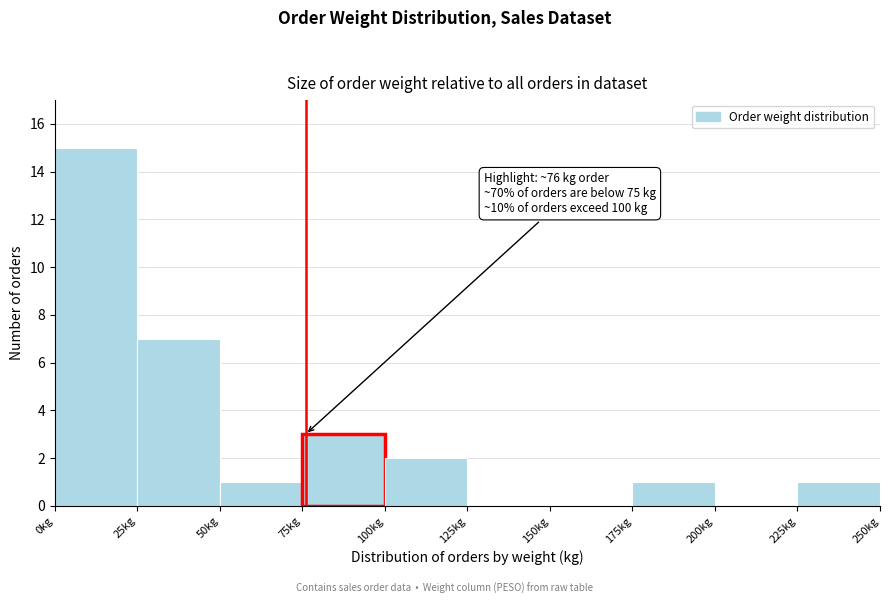

Which range on the x-axis has the tallest bar?

0 to 25